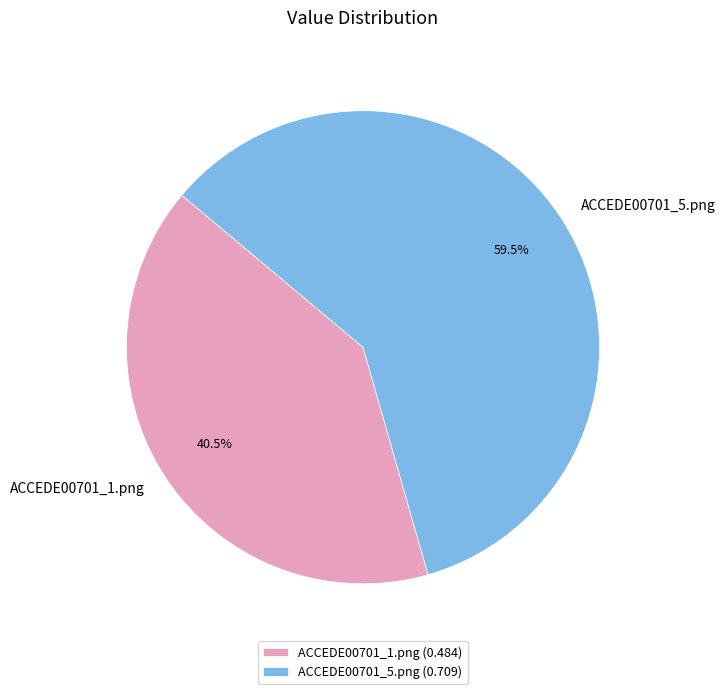

How much of the chart is everything except ACCEDE00701_5.png?

40.5%